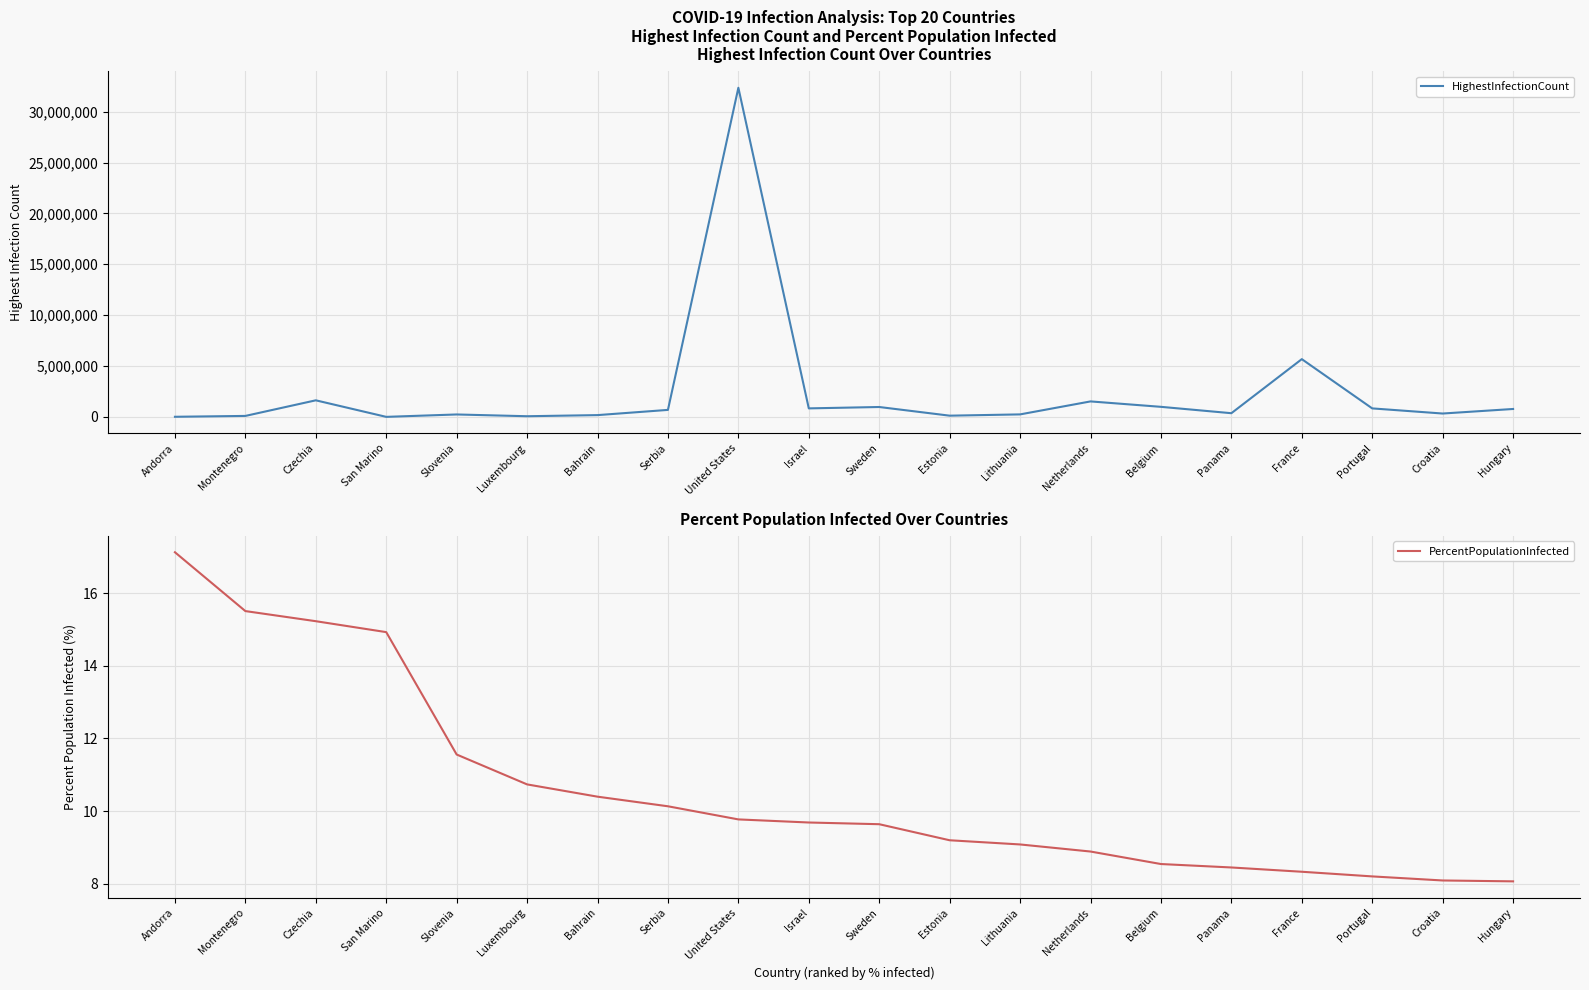

True or false: HighestInfectionCount and PercentPopulationInfected intersect in this chart.

False